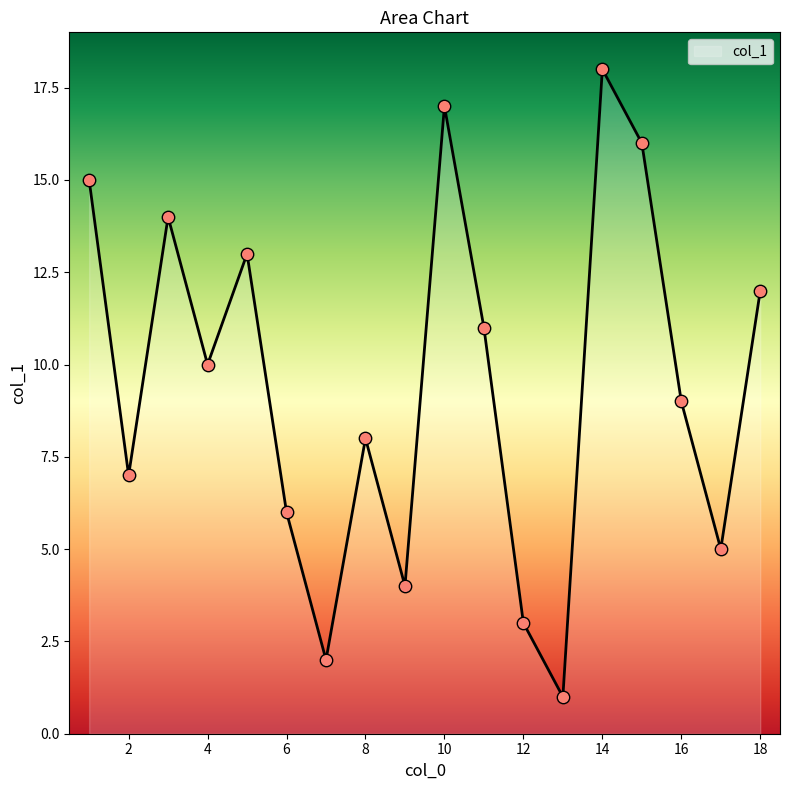

What is the maximum value shown in the chart?

18